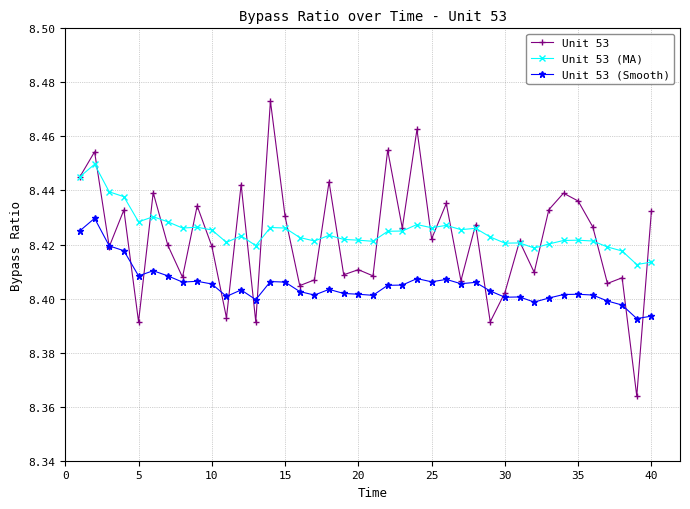

How many Unit 53 (Smooth) values are between 8 and 9?

40